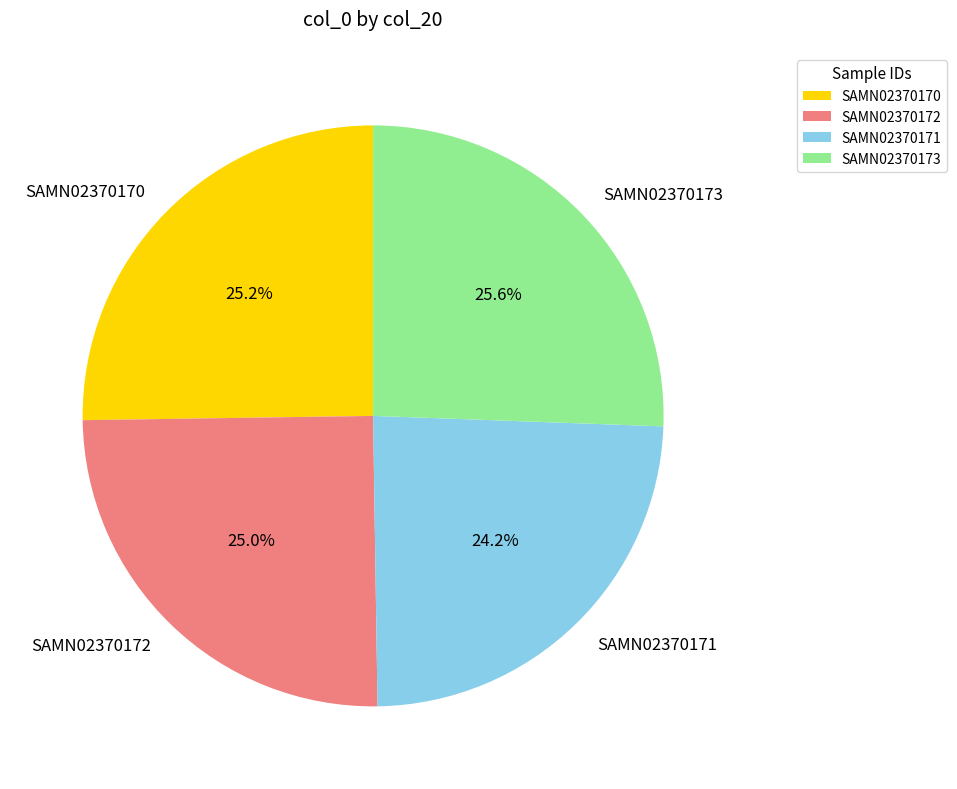

How many slices are in this pie chart?

4